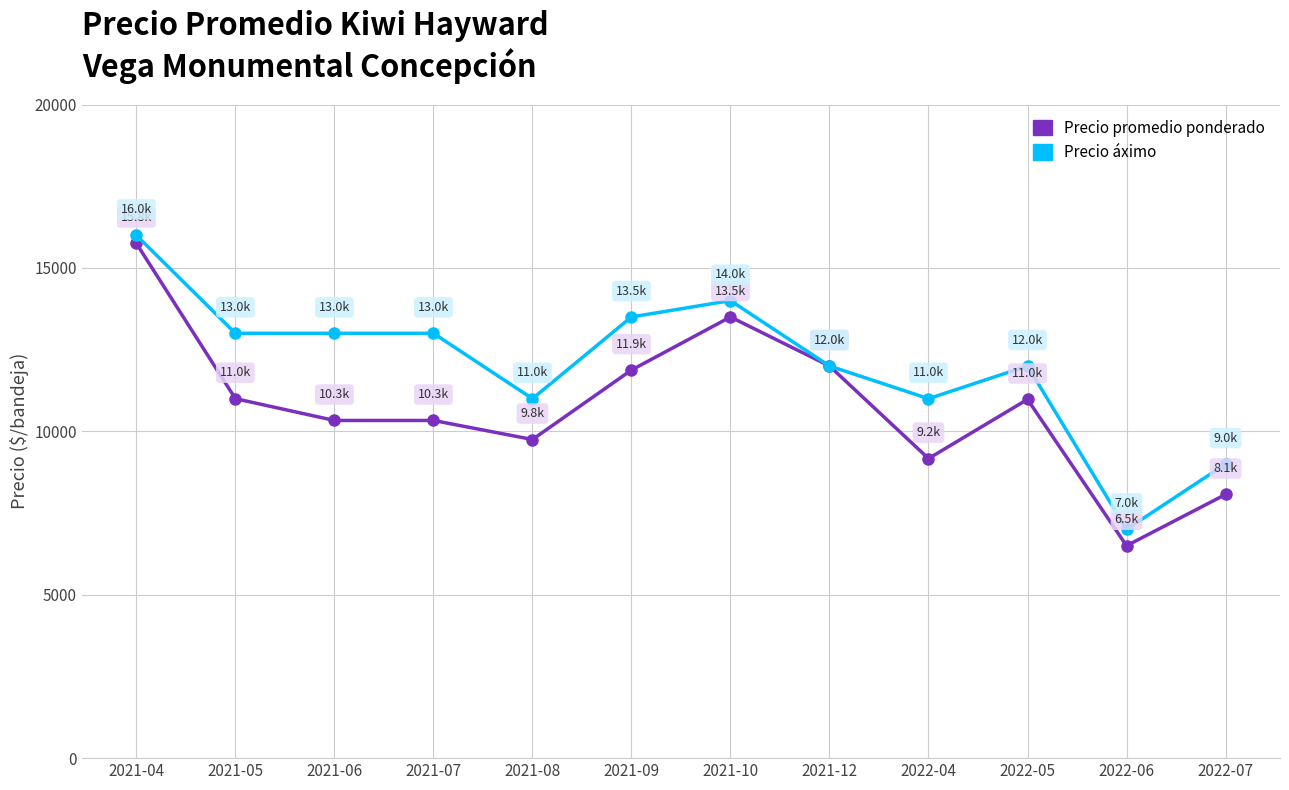

The Precio áximo series shows 11000 at 2021-08. True or false?

True